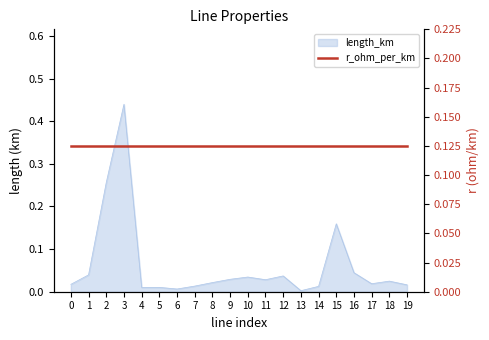

What is the sum of all values?

1.2